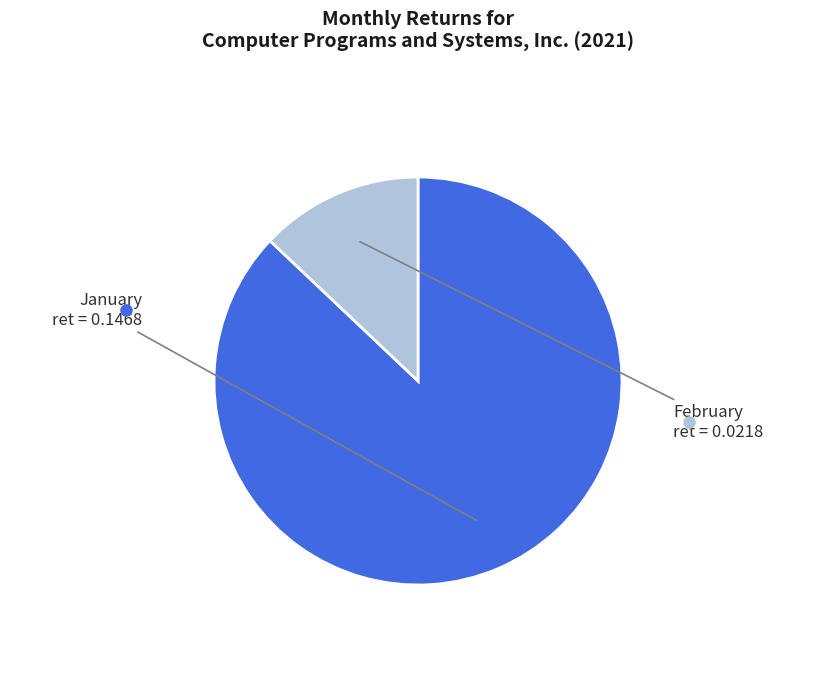

Is there a majority slice in this chart?

Yes